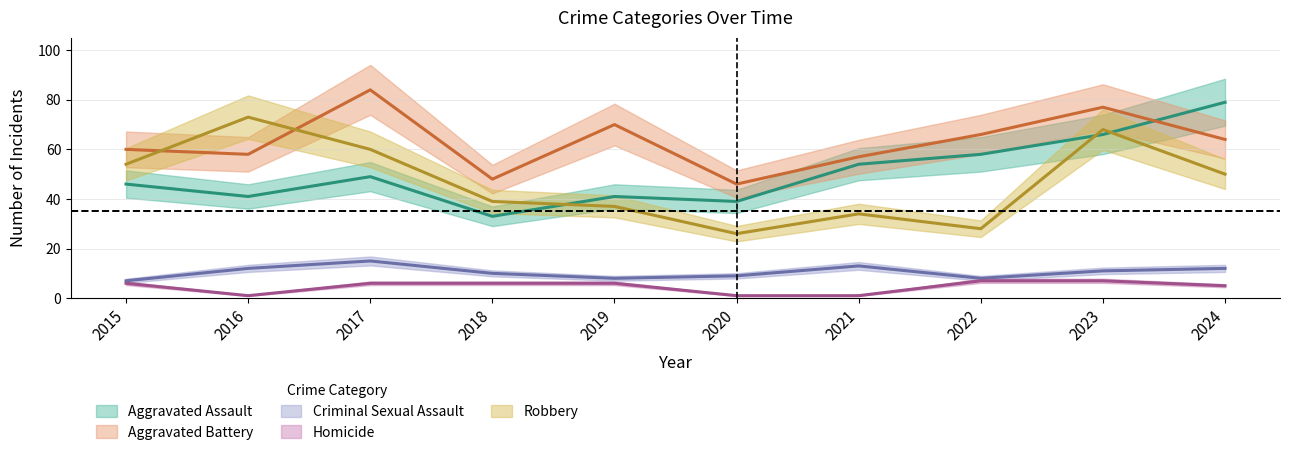

Reading left to right, extract all data points from this chart.

Aggravated Assault: 2015=46	2016=41	2017=49	2018=33	2019=41	2020=39	2021=54	2022=58	2023=66	2024=79
Aggravated Battery: 2015=60	2016=58	2017=84	2018=48	2019=70	2020=46	2021=57	2022=66	2023=77	2024=64
Criminal Sexual Assault: 2015=7	2016=12	2017=15	2018=10	2019=8	2020=9	2021=13	2022=8	2023=11	2024=12
Homicide: 2015=6	2016=1	2017=6	2018=6	2019=6	2020=1	2021=1	2022=7	2023=7	2024=5
Robbery: 2015=54	2016=73	2017=60	2018=39	2019=37	2020=26	2021=34	2022=28	2023=68	2024=50